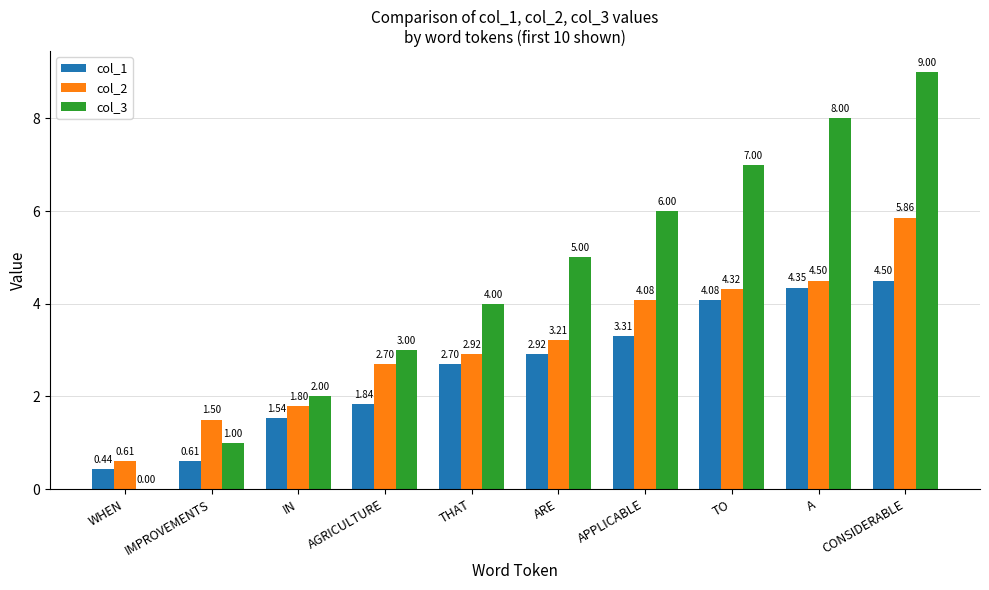

What are all the series names shown in the legend?

col_1, col_2, col_3